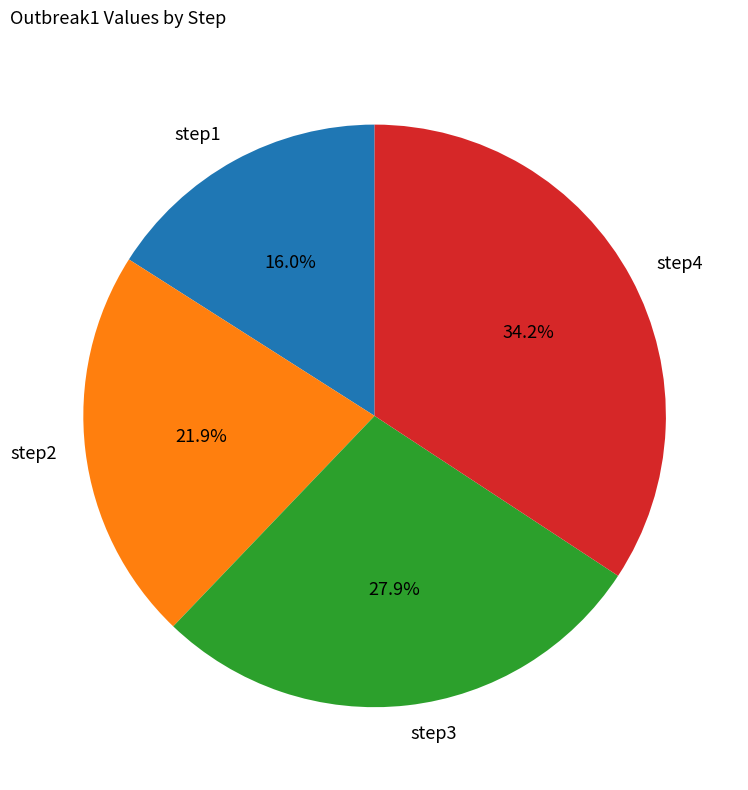

Is it true that step1 is 6% of the pie?

False